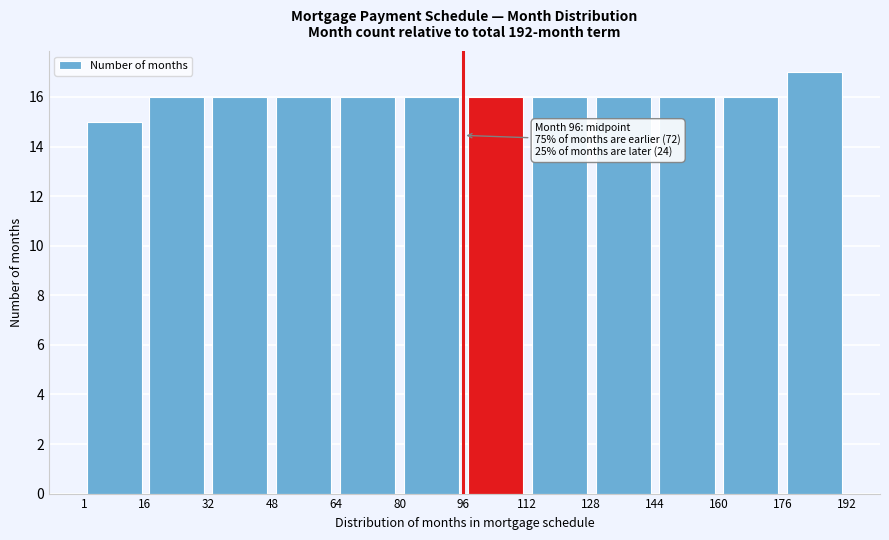

Which range on the x-axis has the tallest bar?

176 to 192